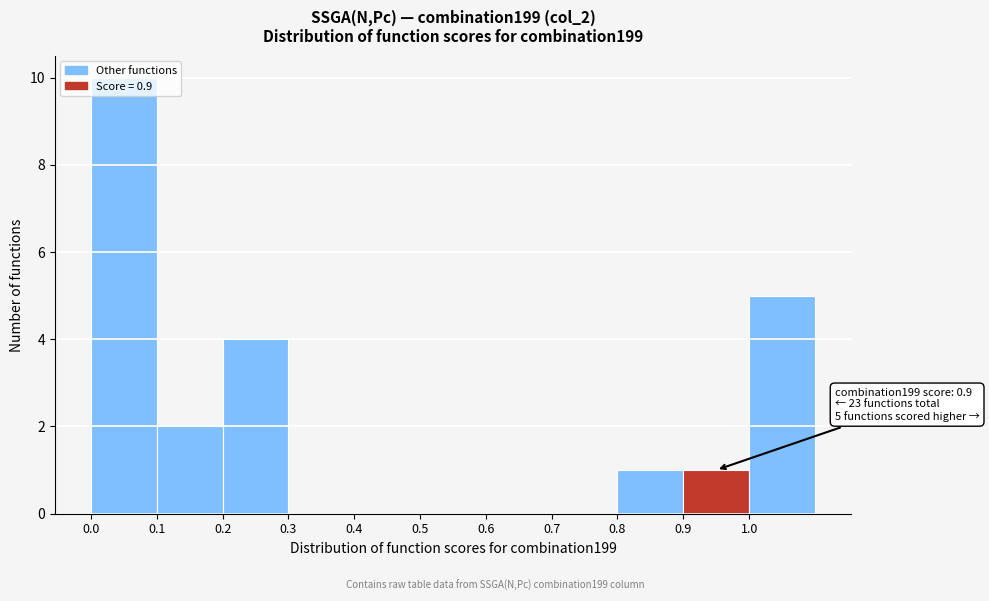

Over which range of the x-axis is the bar tallest?

0.0 to 0.1